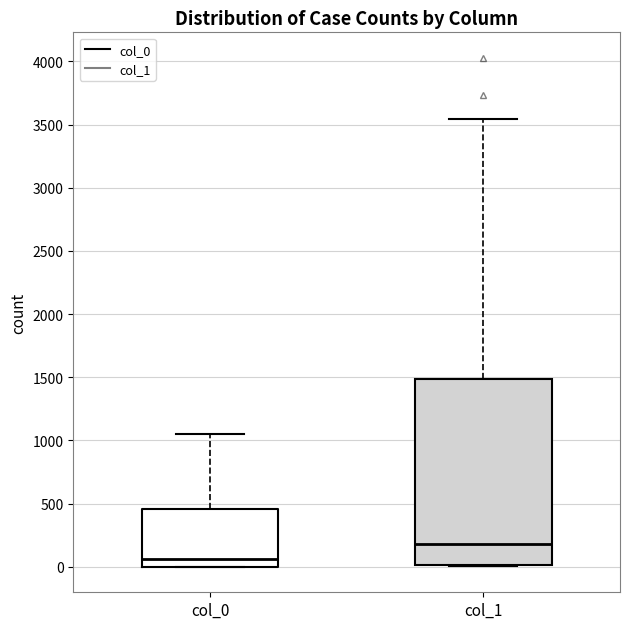

Which box is the tallest, from its lower edge to its upper edge?

col_1